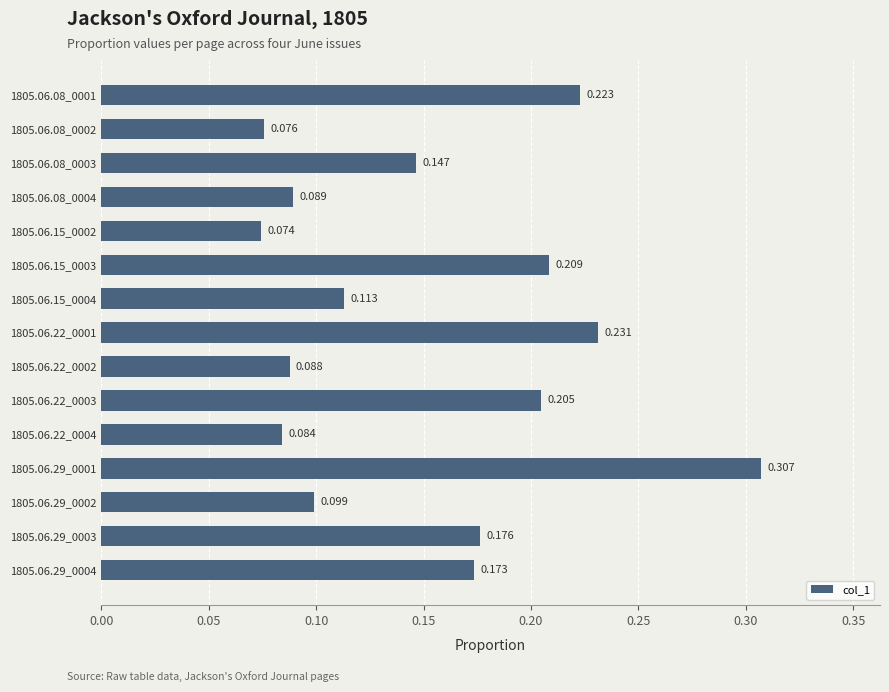

Count the values in the range 0 to 1.

15